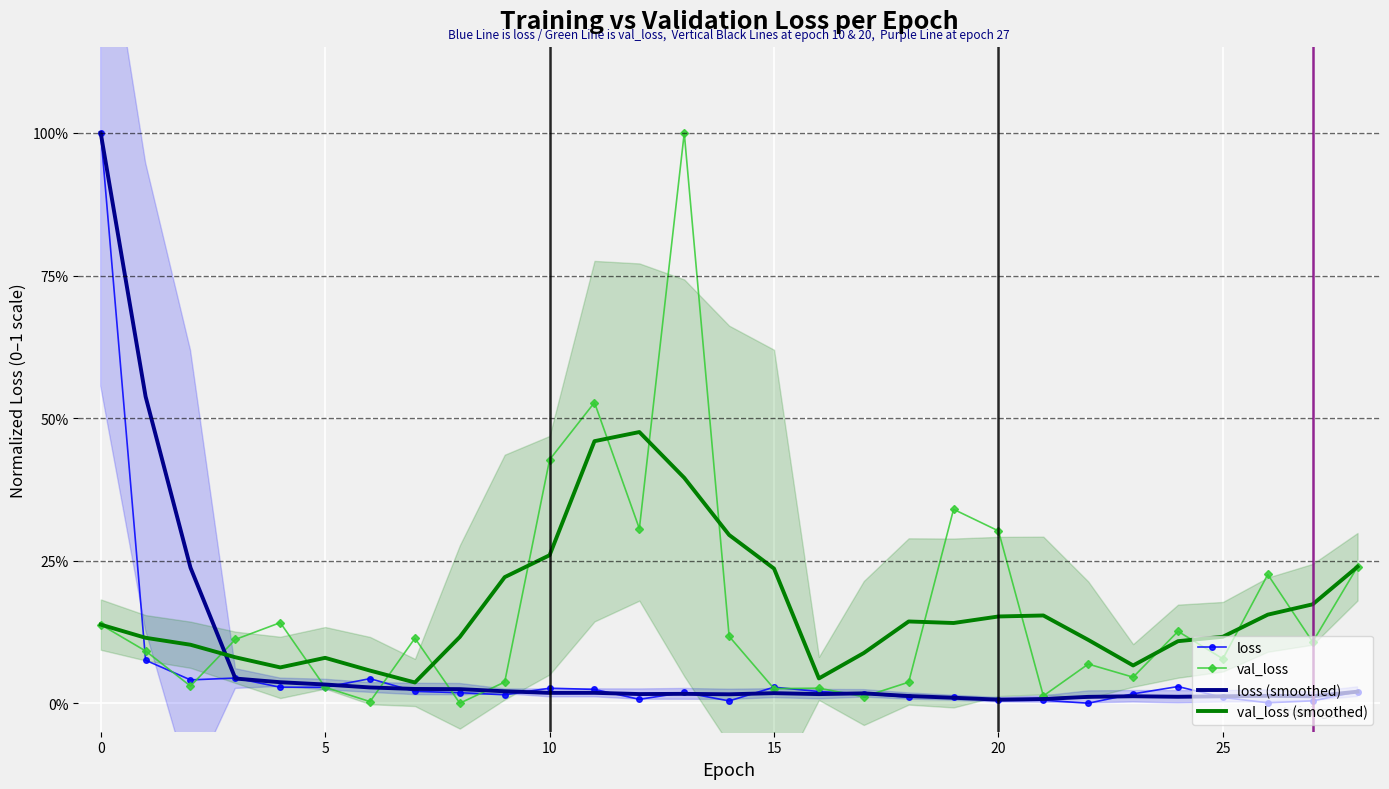

How many series are shown in this chart?

4